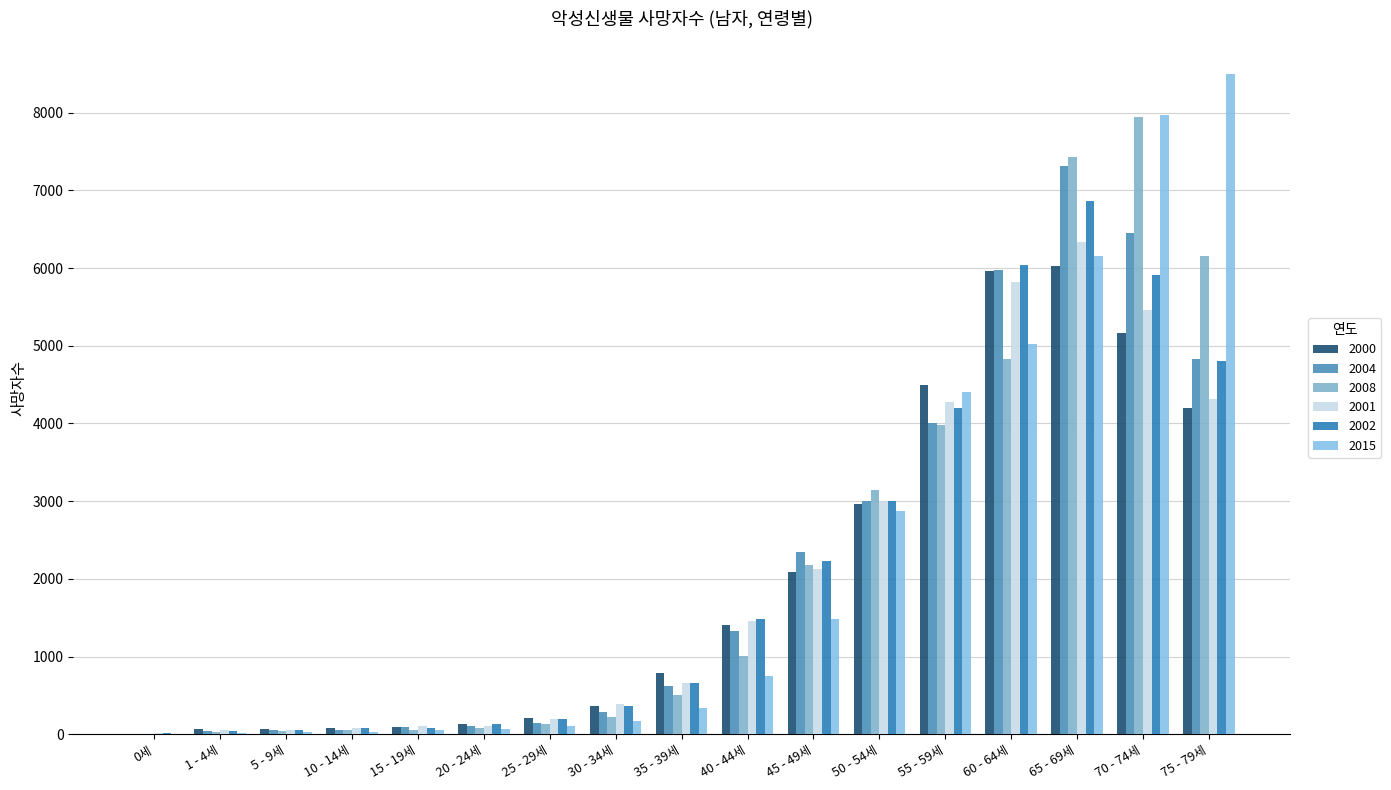

What is the value of the 2000 bar at the 4th from the left?

80